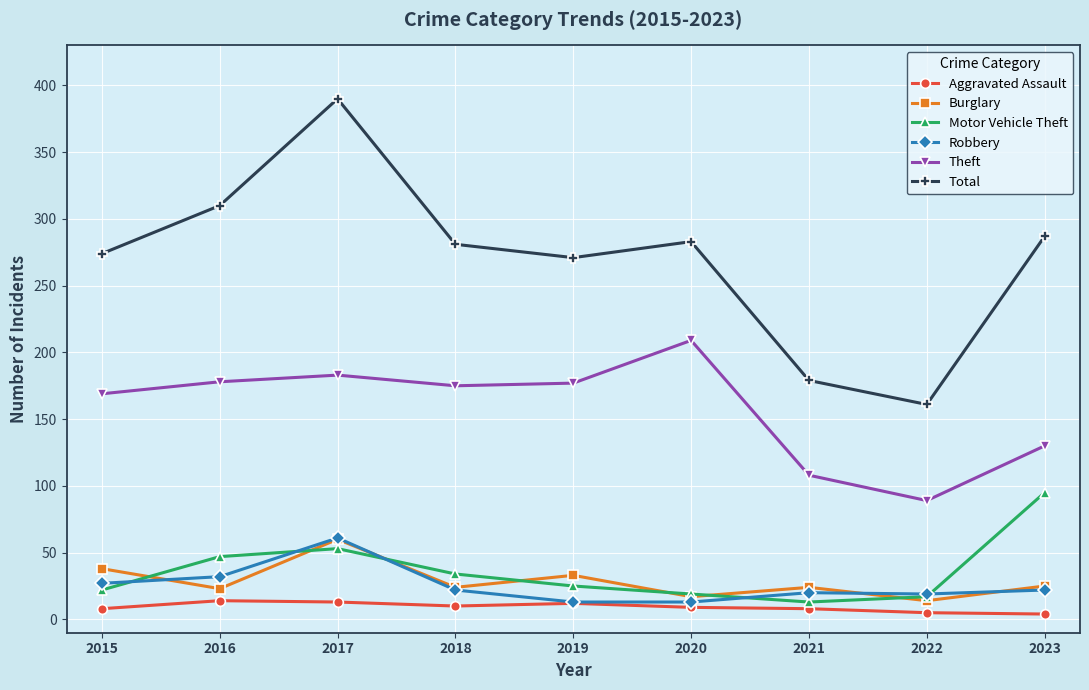

Is it true that Theft equals 177 at 2019?

True